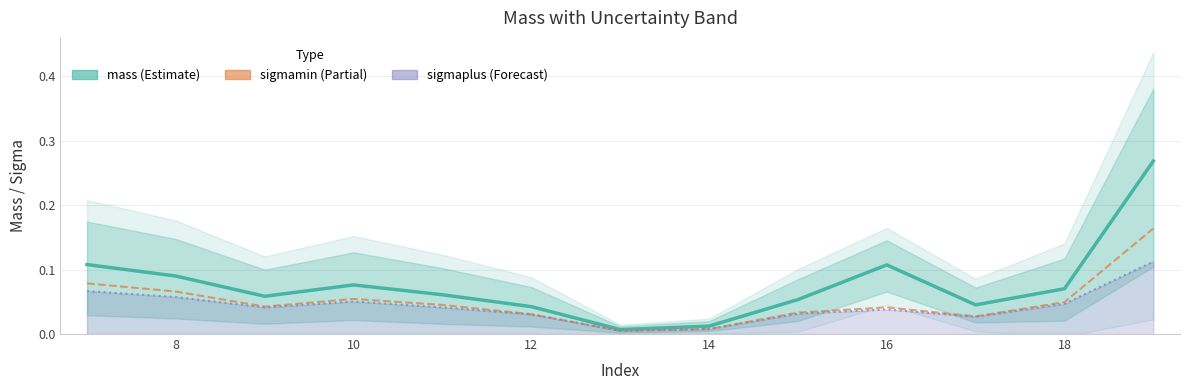

Which series has the widest spread of values?

mass